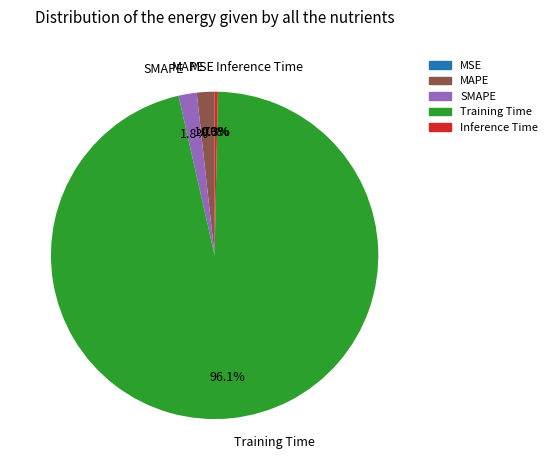

Which has a higher value, Training Time or Inference Time?

Training Time